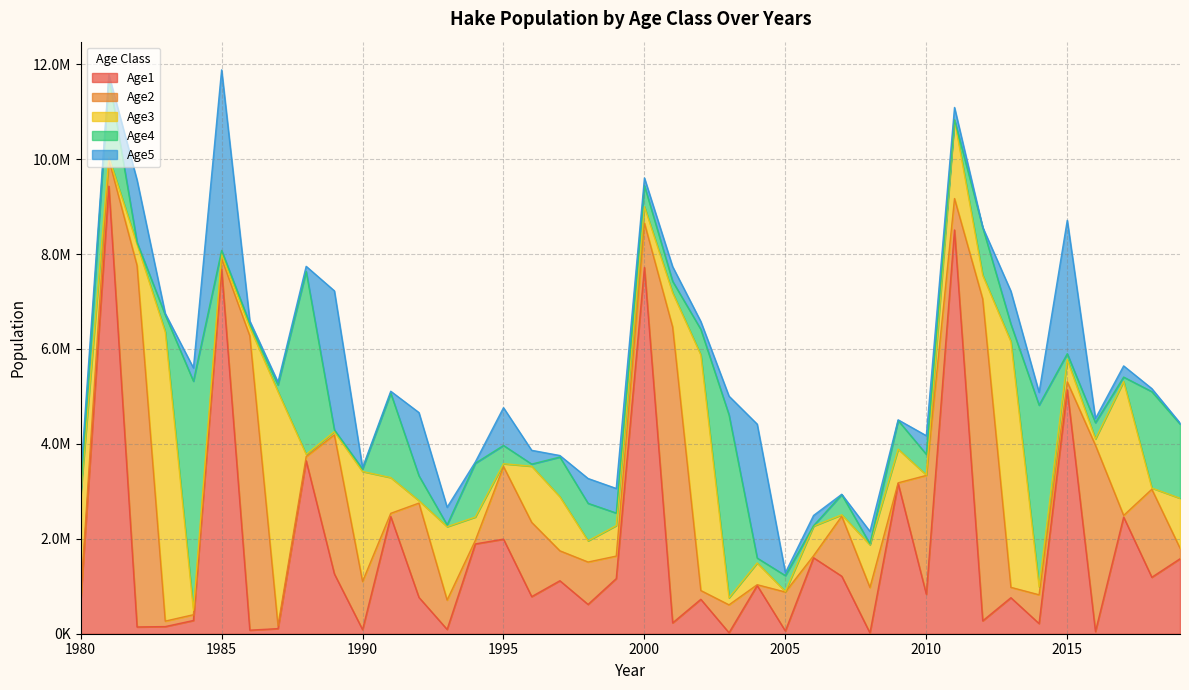

Where is Age4 nearest to the value 2417309?

2018